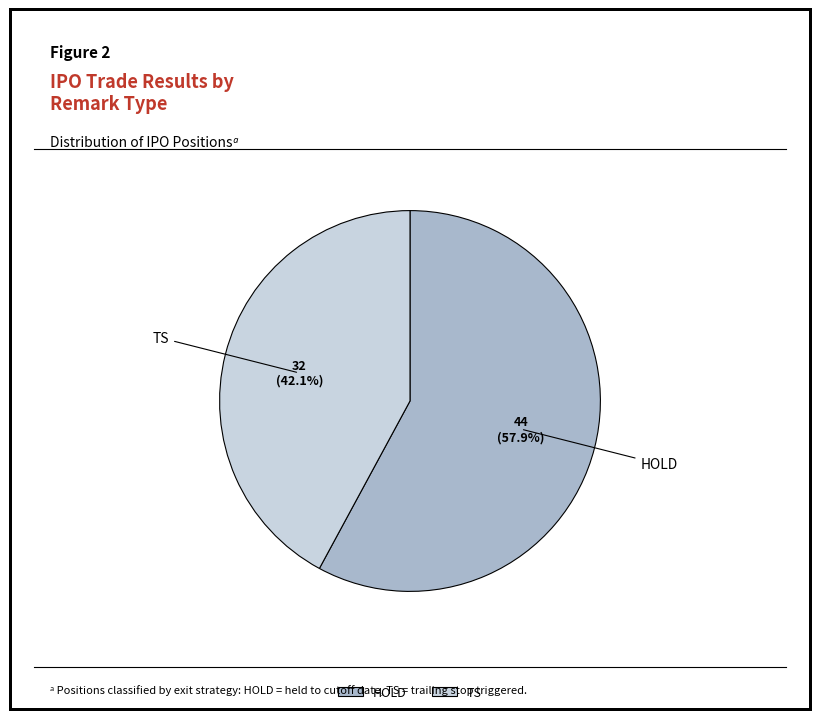

Which category has the biggest portion of the pie?

HOLD